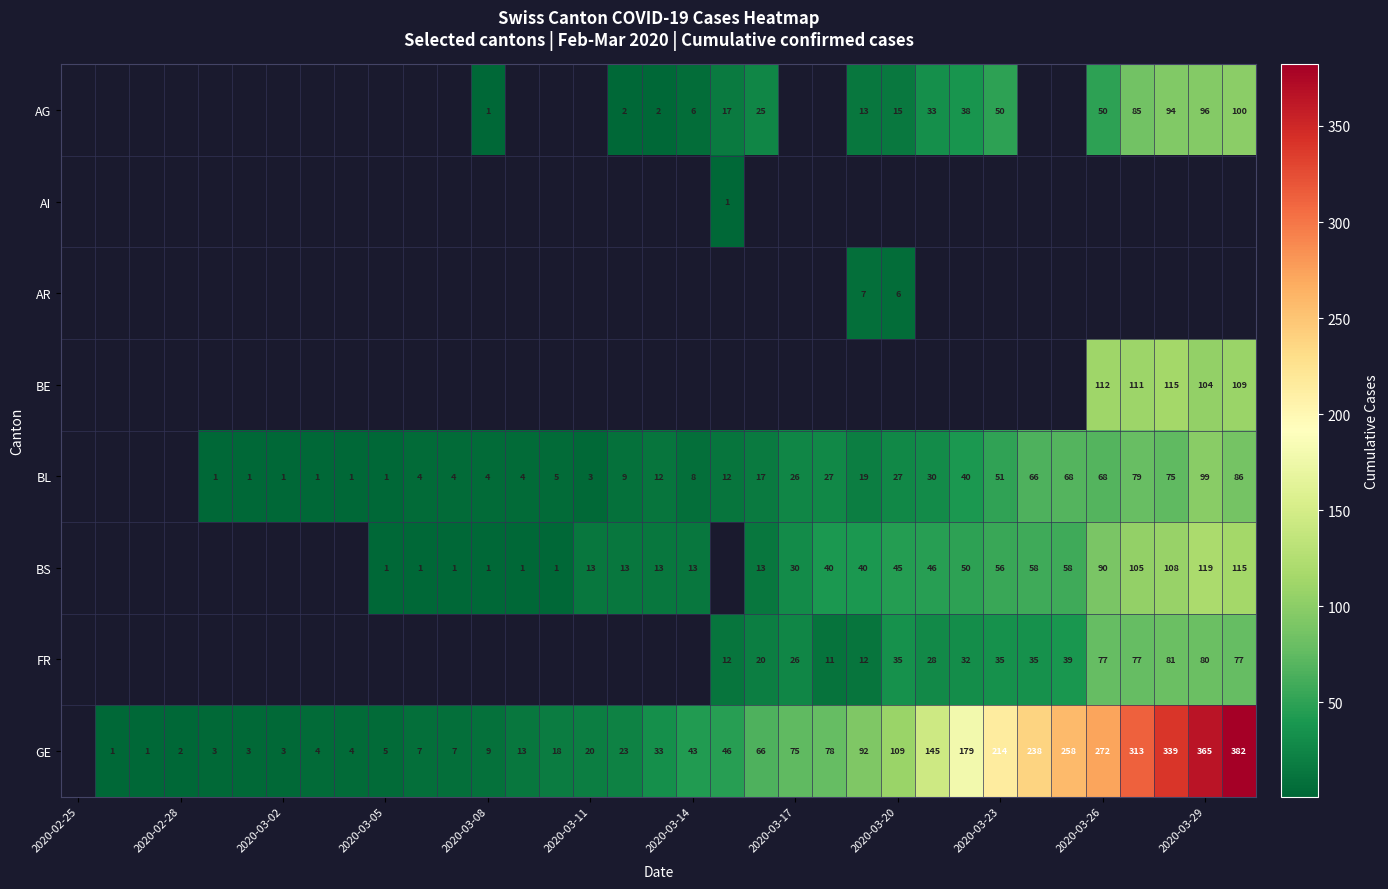

The value of BL at 2020-03-17 is 26. True or false?

True